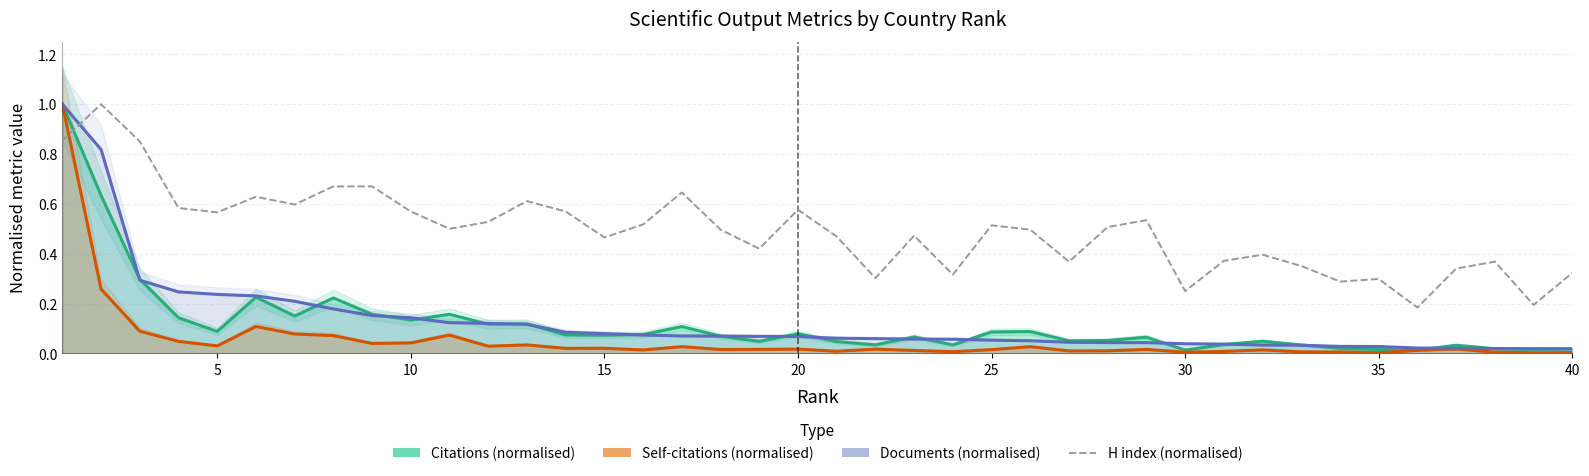

What is the difference between the second highest and minimum values?

0.7